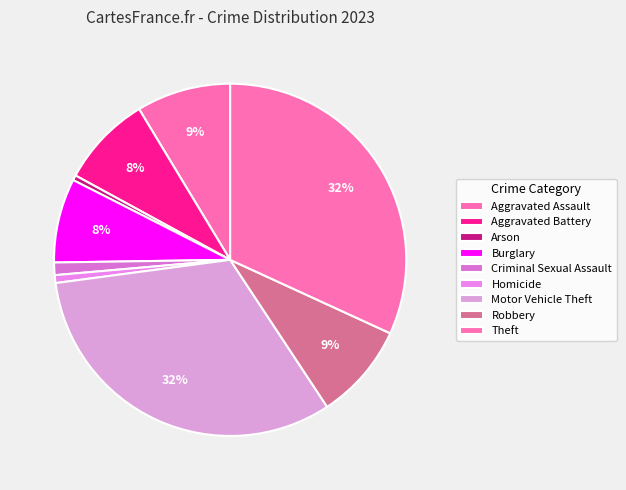

Combined, what portion of the pie is Criminal Sexual Assault and Arson?

1.6%